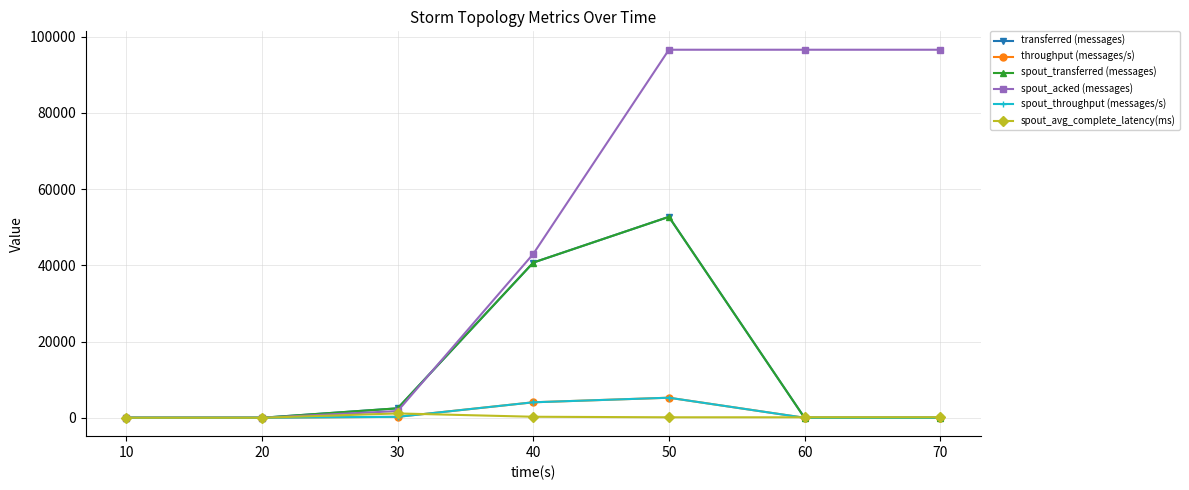

Is it true that spout_acked (messages) equals 0.0 at 20?

True